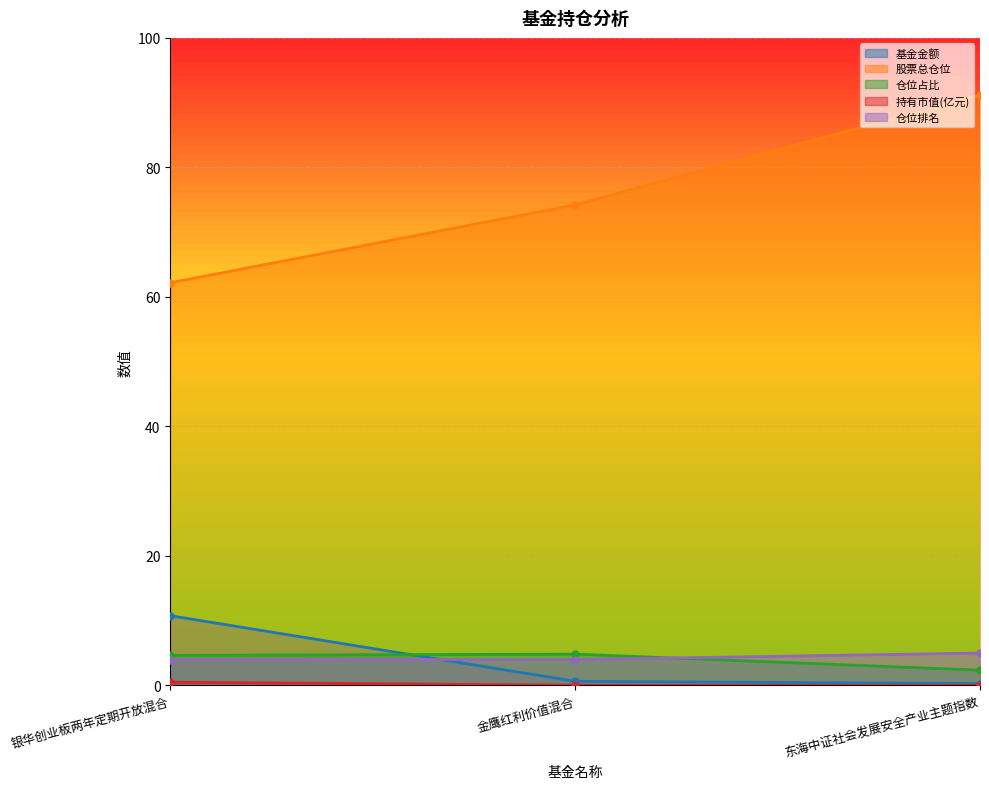

Reading right to left, extract all data points from this chart.

基金金额: 0.3	0.6	10.8
股票总仓位: 91.2	74.2	62.2
仓位占比: 2.4	4.8	4.6
持有市值(亿元): 0.0	0.0	0.5
仓位排名: 5.0	4.0	4.0